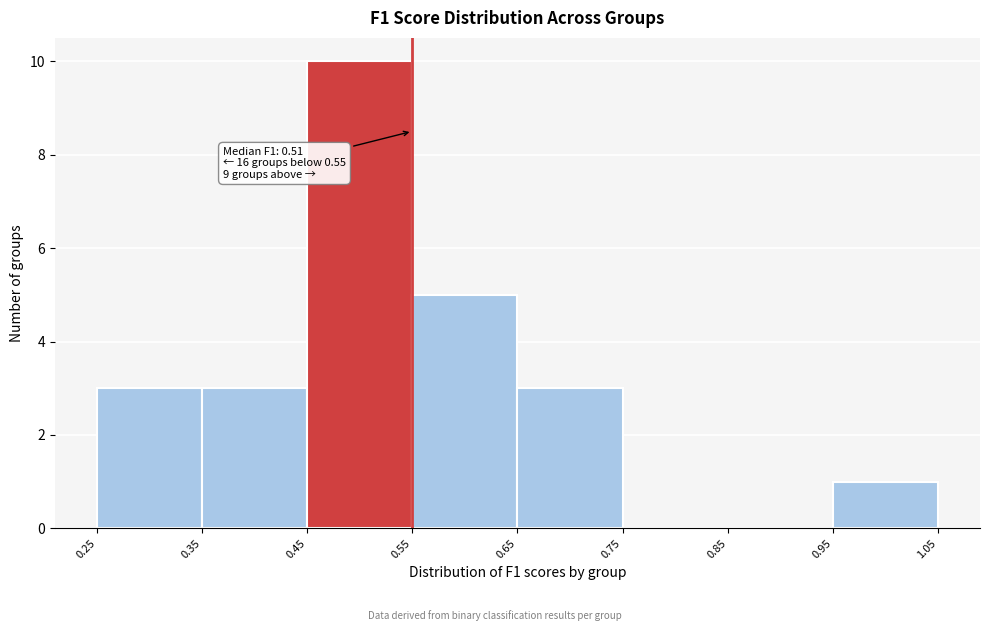

Which range on the x-axis has the tallest bar?

0.45 to 0.55